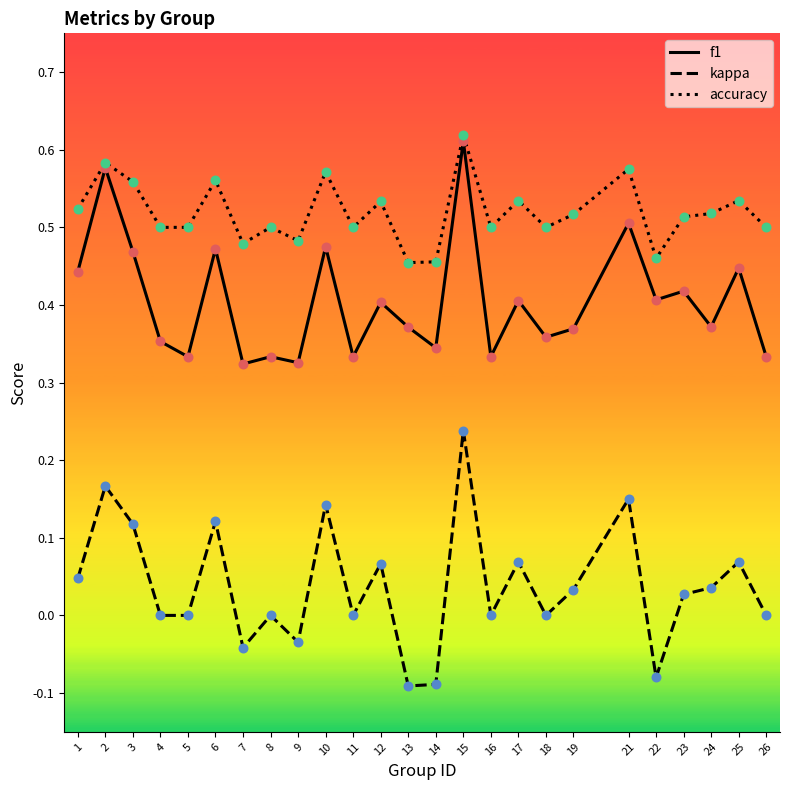

At which category is the sum across all series the highest?

15